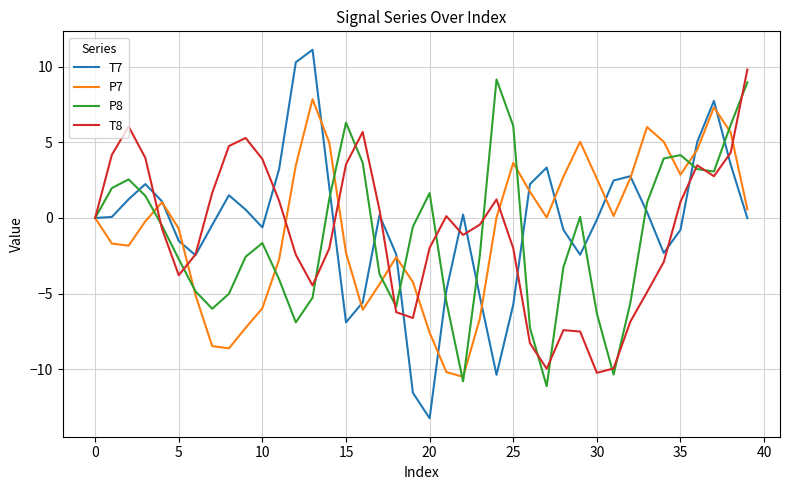

What is the smallest value displayed?

-13.2